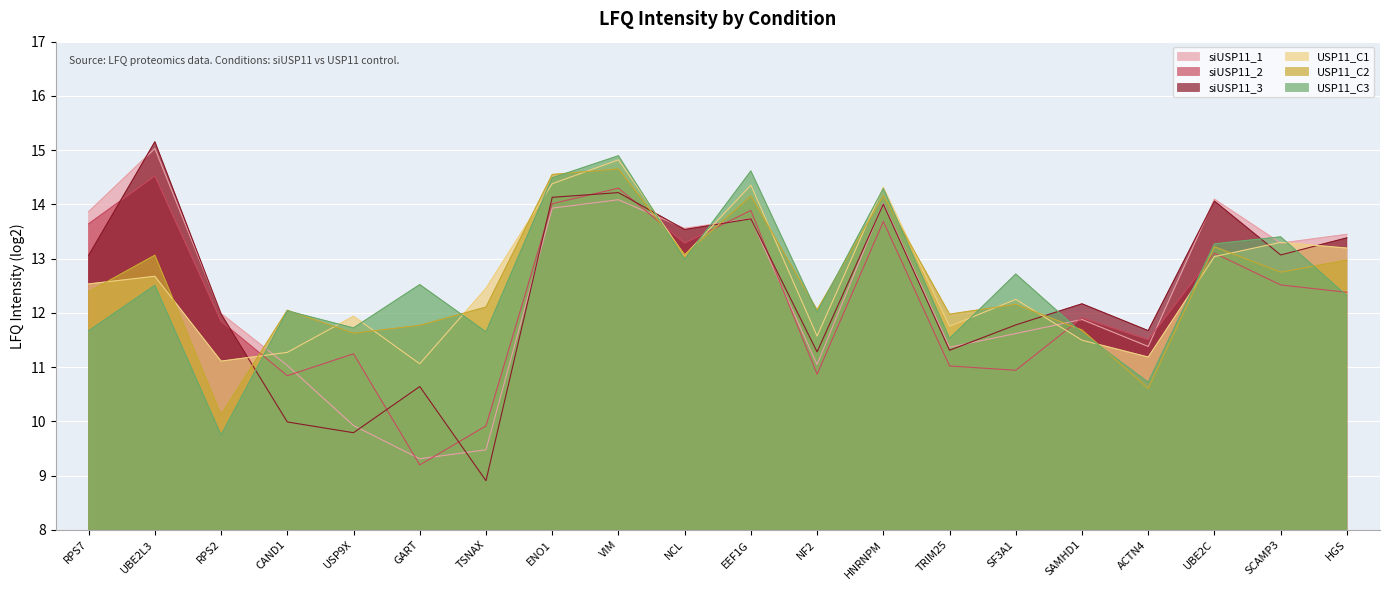

How many values in the USP11_C1 series are below 12?

8